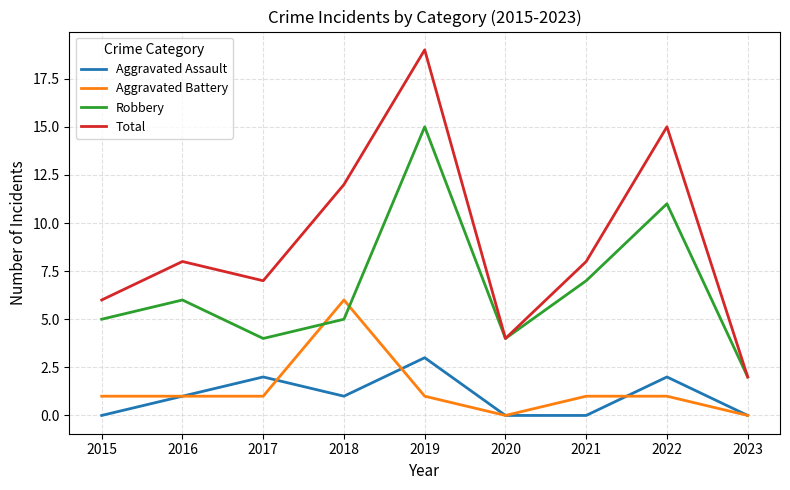

What is the maximum value shown in the chart?

19